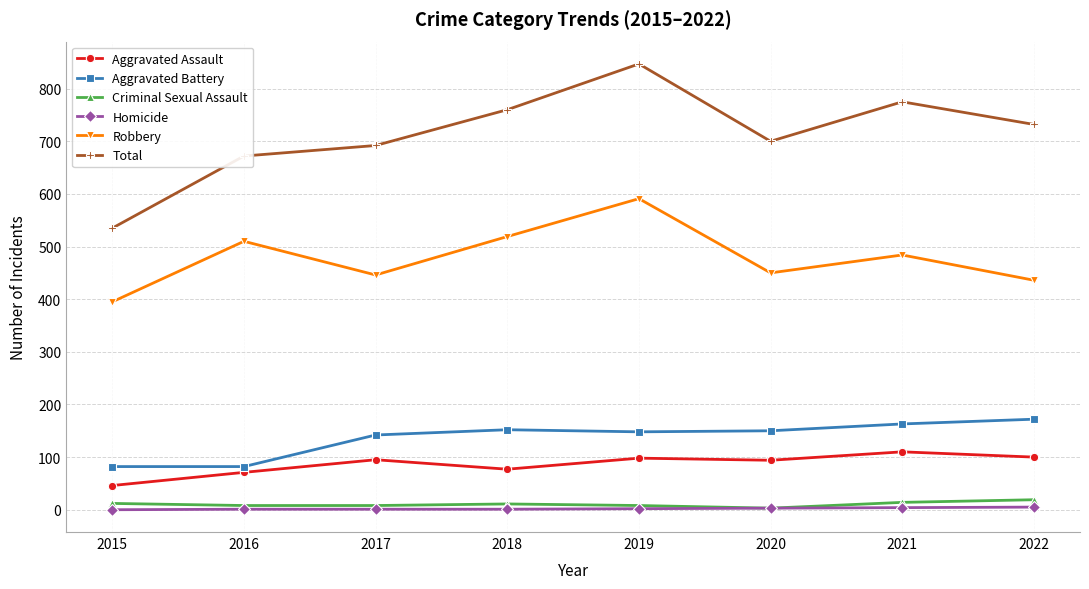

At which category does the chart reach its peak across all series?

2019